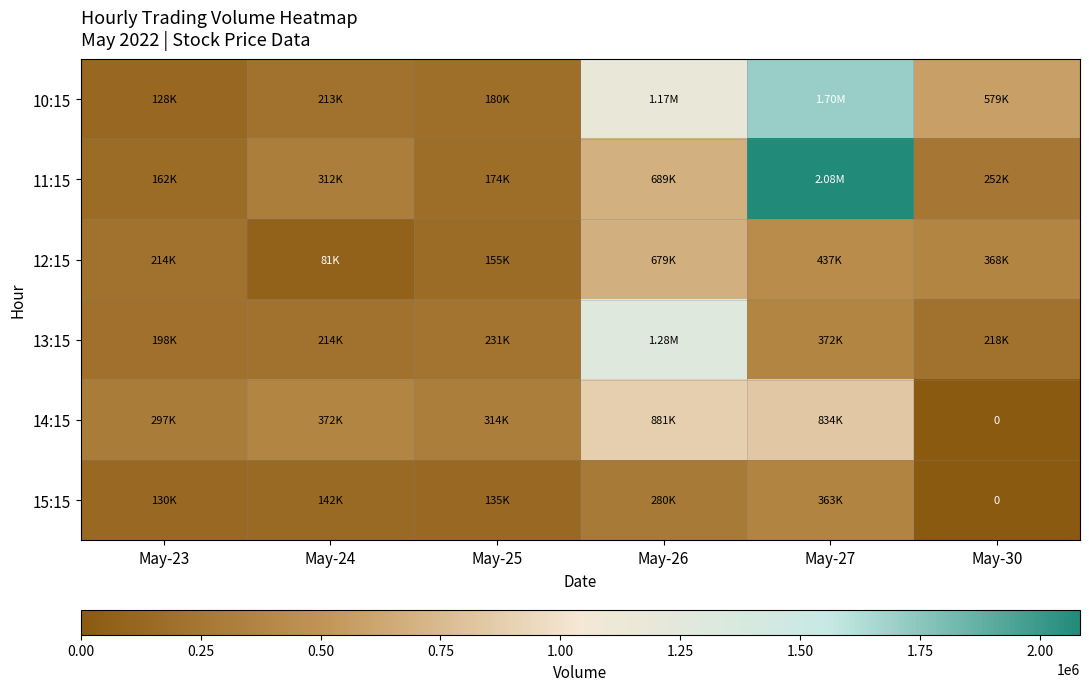

List the labels in order of 15:15 value, smallest first.

May-30, May-23, May-25, May-24, May-26, May-27